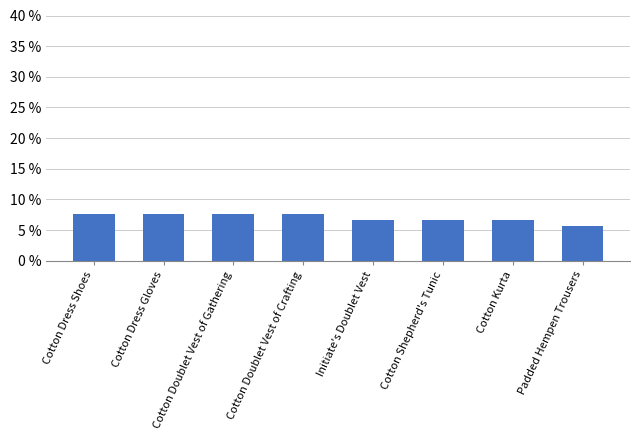

Reading left to right, what are all the values shown in this chart?

Cotton Dress Shoes=7.7	Cotton Dress Gloves=7.7	Cotton Doublet Vest of Gathering=7.7	Cotton Doublet Vest of Crafting=7.7	Initiate's Doublet Vest=6.6	Cotton Shepherd's Tunic=6.6	Cotton Kurta=6.6	Padded Hempen Trousers=5.8